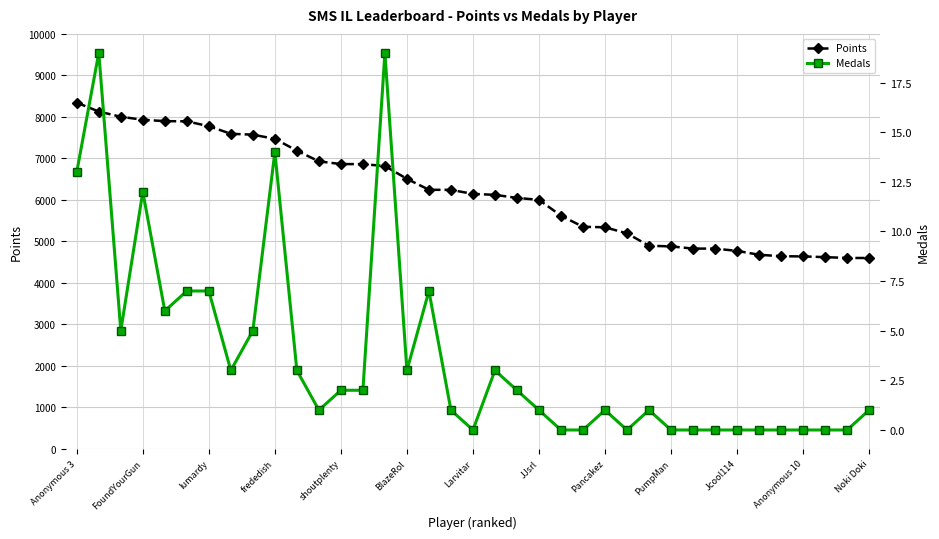

Is this an area chart (filled region under the line)?

No